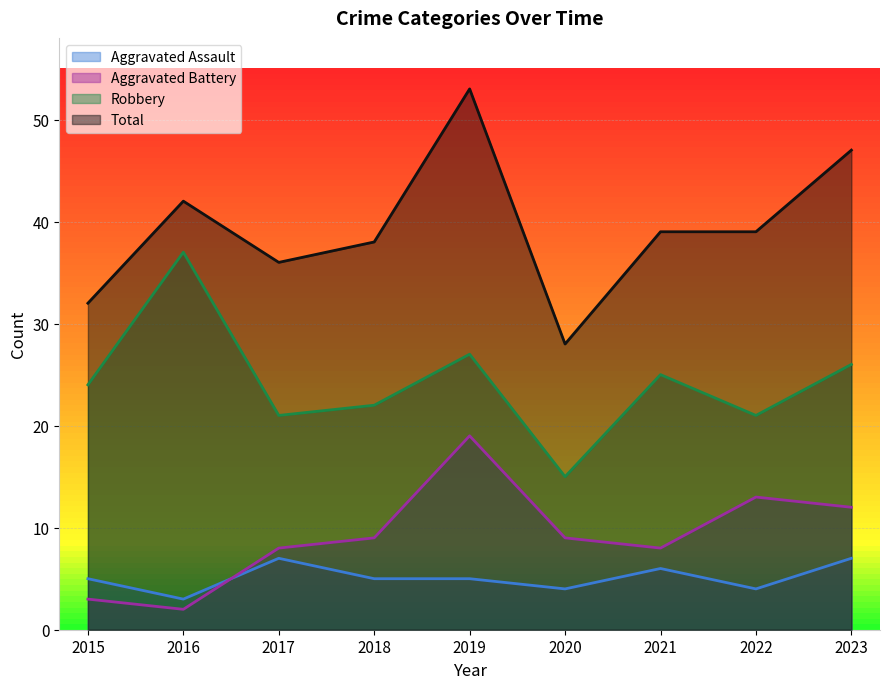

Is it true that Robbery equals 44 at 2021?

False